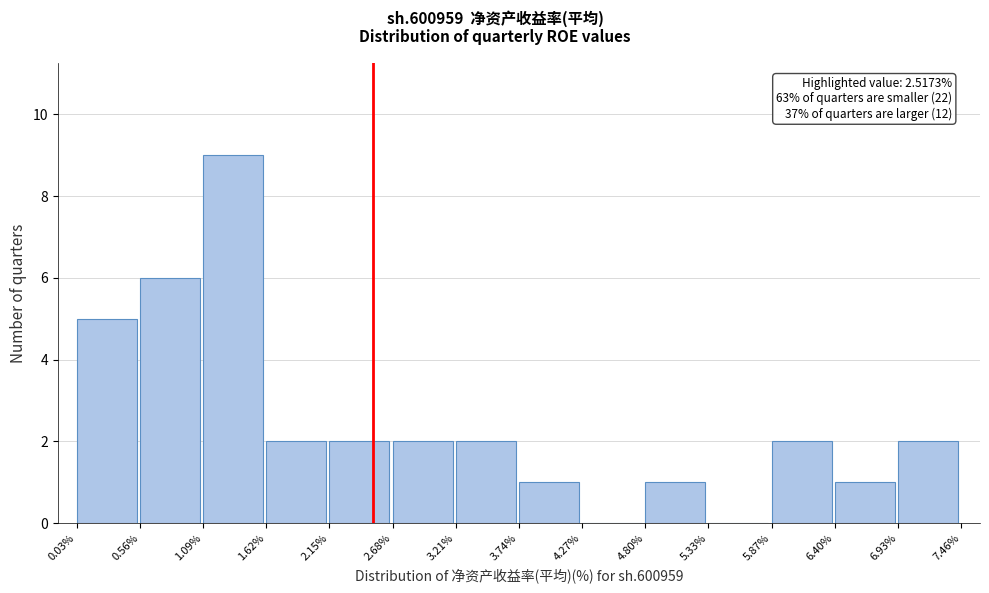

Reading left to right, extract all data points from this chart.

0.03%=5	0.56%=6	1.09%=9	1.62%=2	2.15%=2	2.68%=2	3.21%=2	3.74%=1	4.27%=0	4.80%=1	5.33%=0	5.87%=2	6.40%=1	6.93%=2